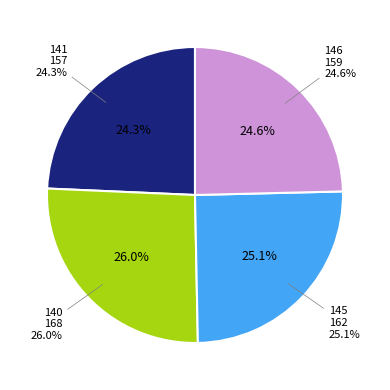

What is the change in value from 140 to 146?

-9